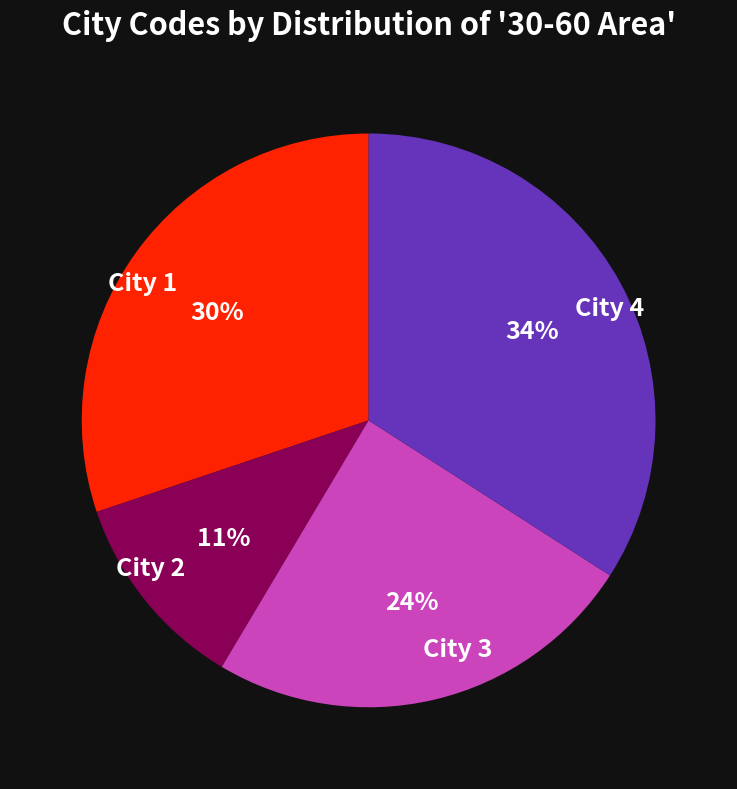

Which slice is the largest?

City 4